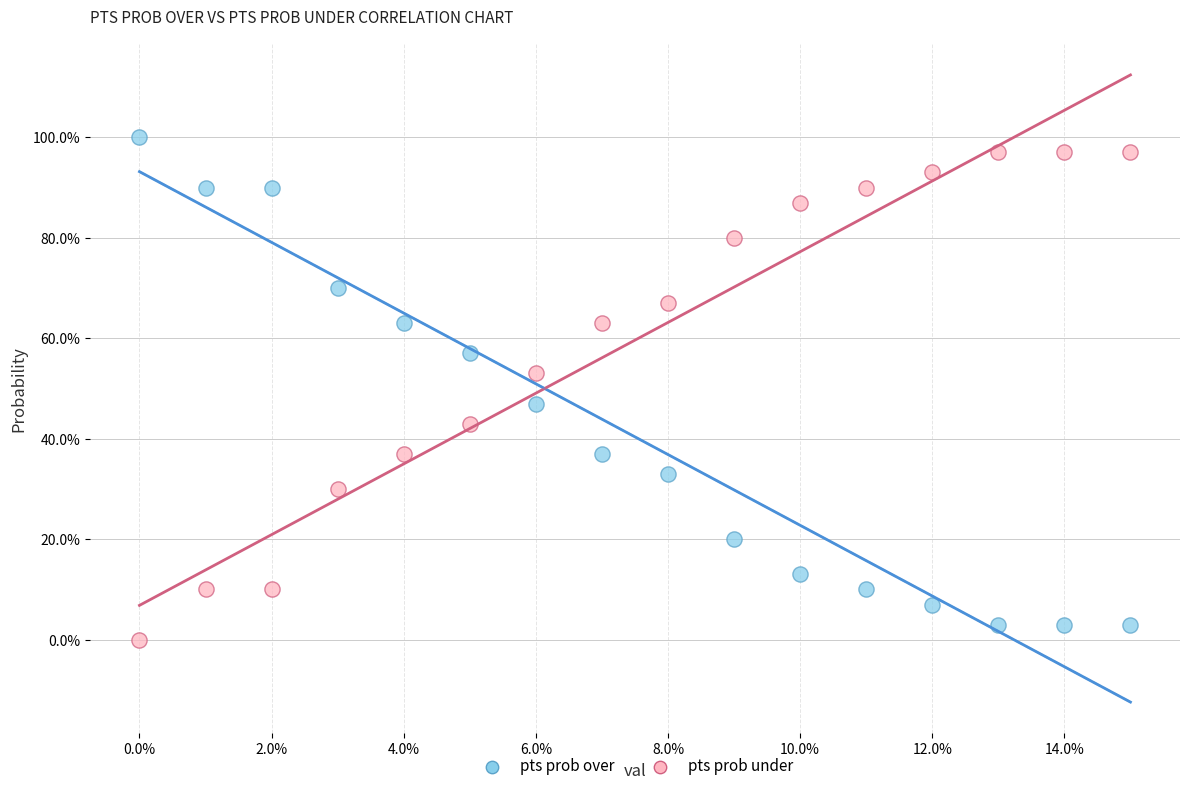

Across all data points, what is the range of Y values (max minus min)?

100